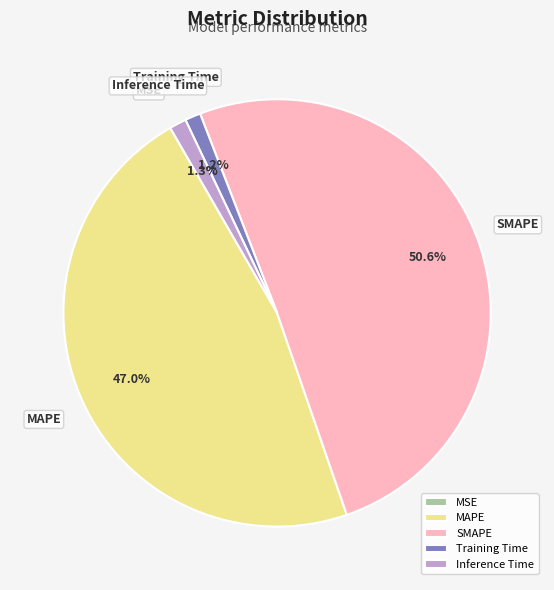

What is the majority slice?

SMAPE